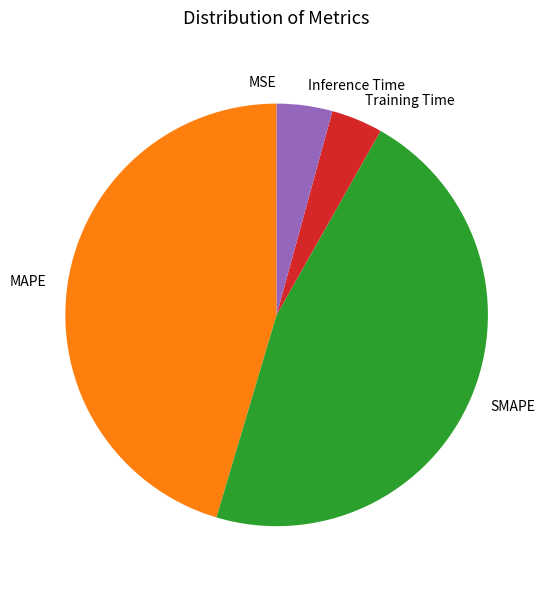

Is the sum of Training Time and Inference Time greater than half?

No